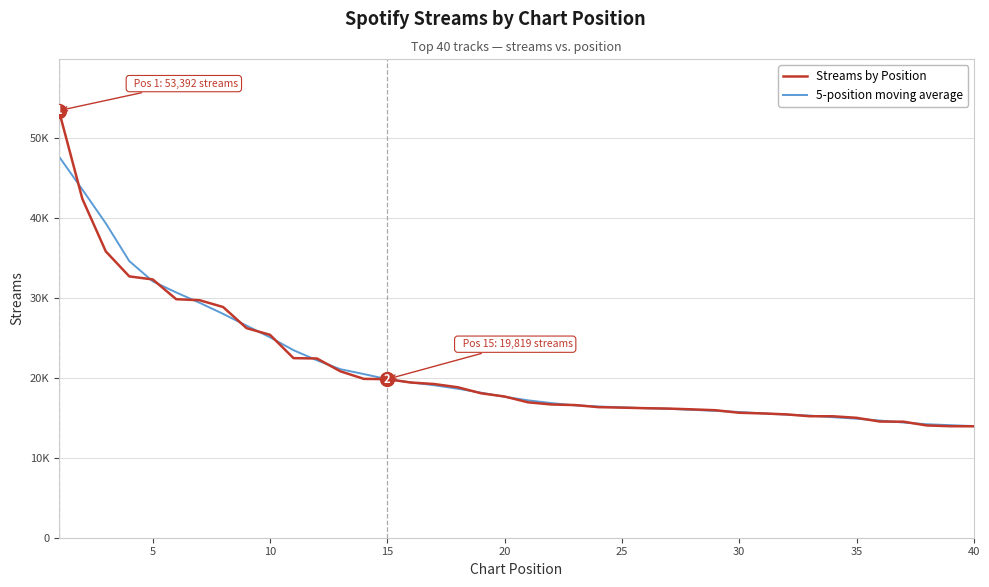

List the series in order of their peak value, lowest first.

5-position moving average, Streams by Position